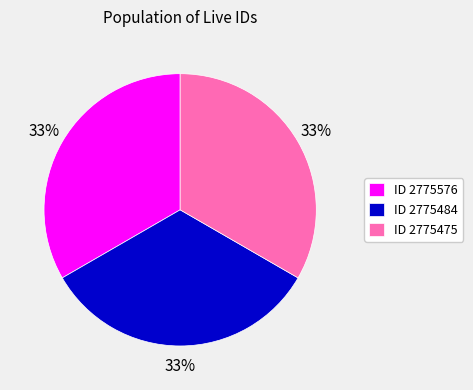

How many segments does this pie chart have?

3